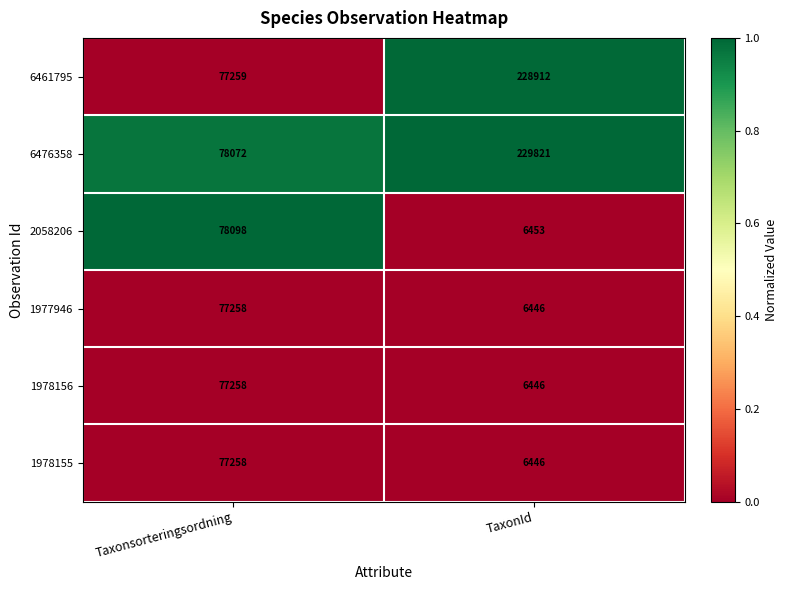

Which series has the widest spread of values?

6476358